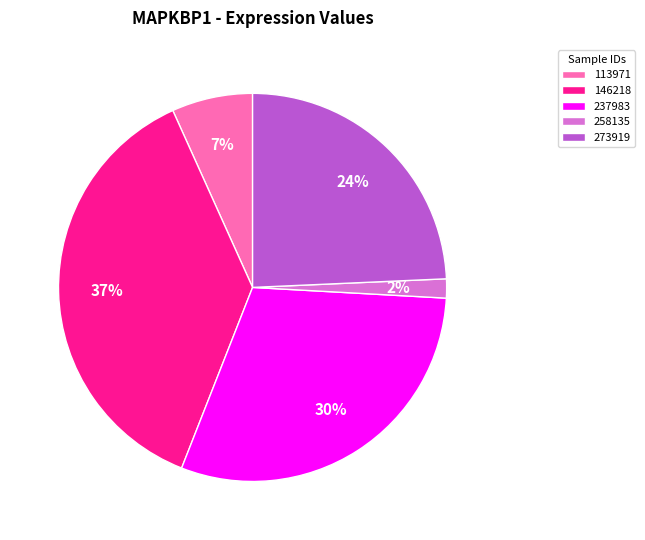

Combined, do 113971 and 237983 account for over 50%?

No